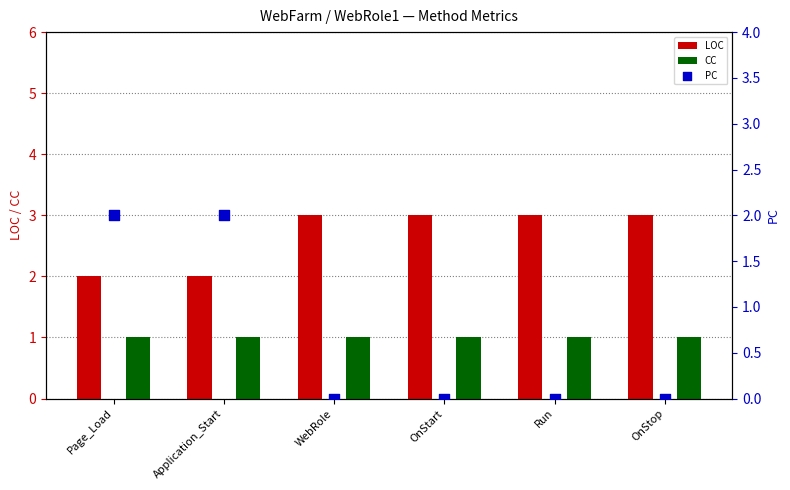

Which series has the widest spread of Y values?

PC